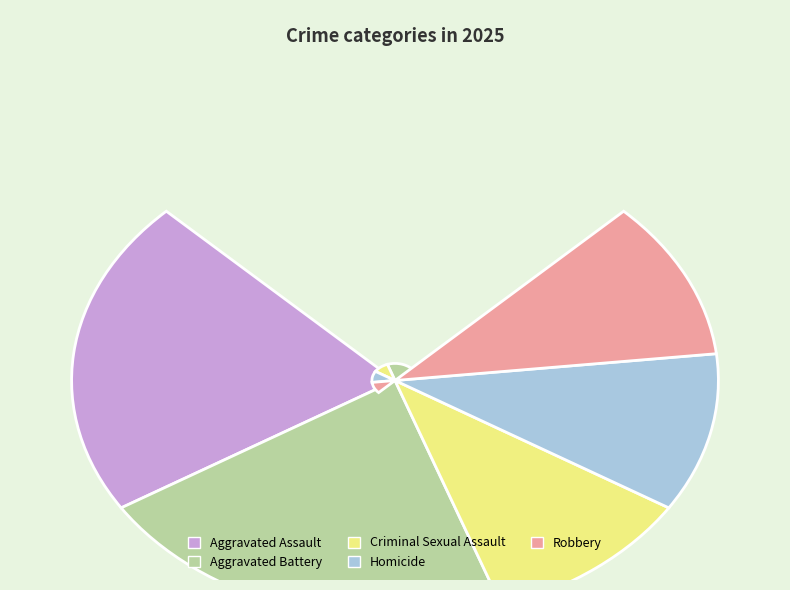

Rank the categories by value from highest to lowest.

Aggravated Assault, Aggravated Battery, Criminal Sexual Assault, Homicide, Robbery